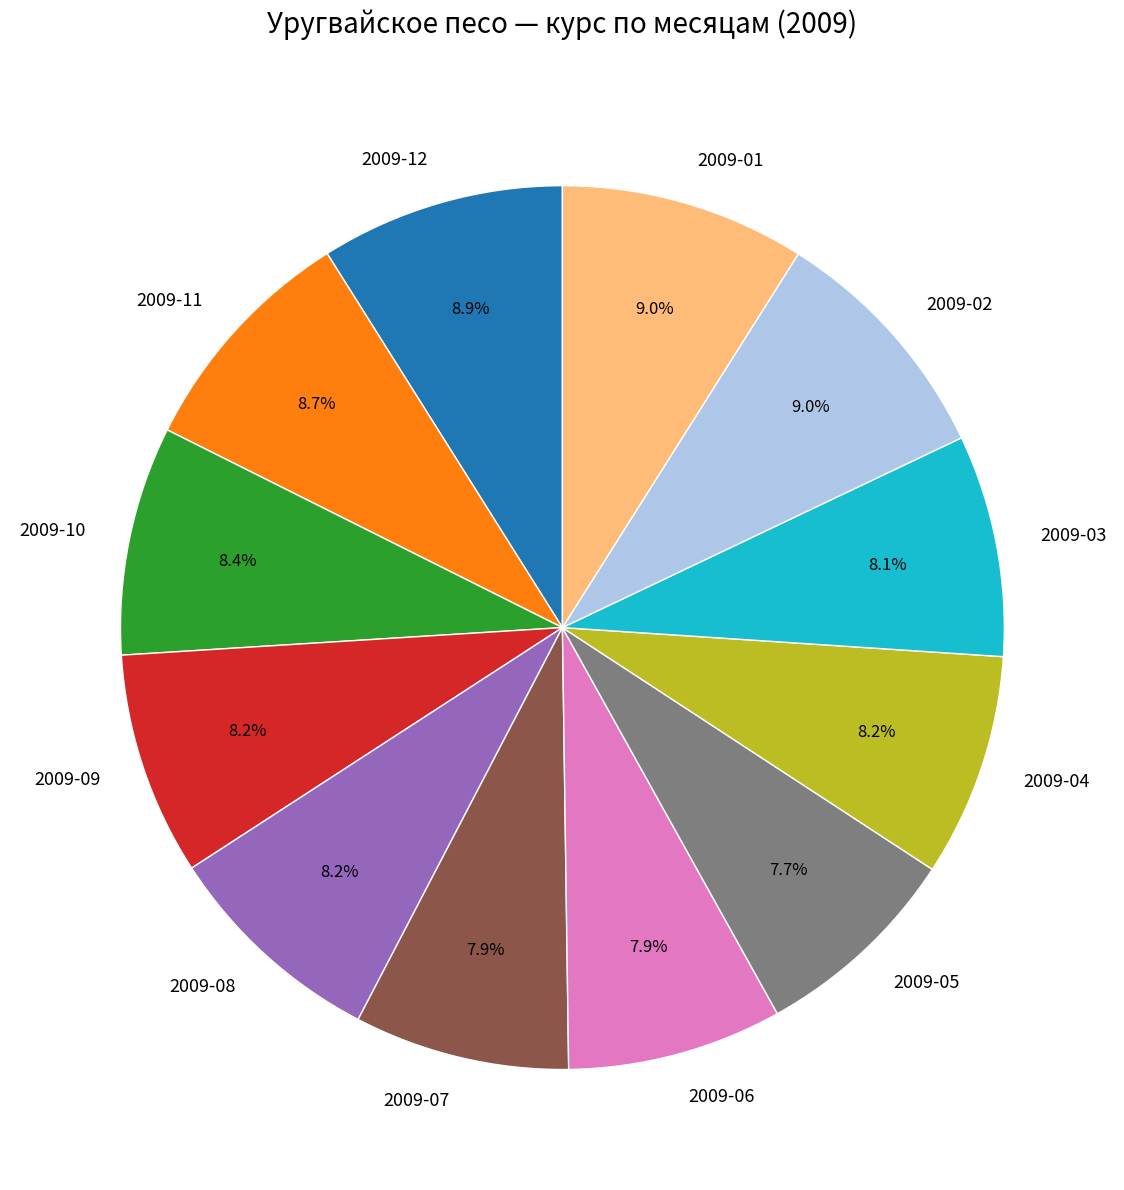

Combined, do 2009-11 and 2009-01 account for over 50%?

No